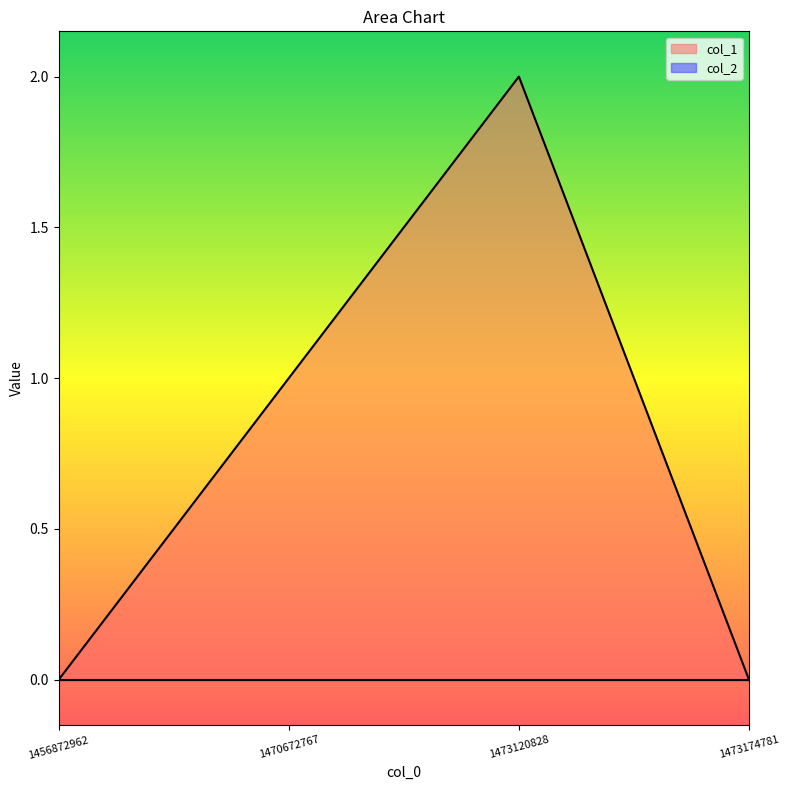

What is the change in value from 1470672767 to 1473120828?

+1